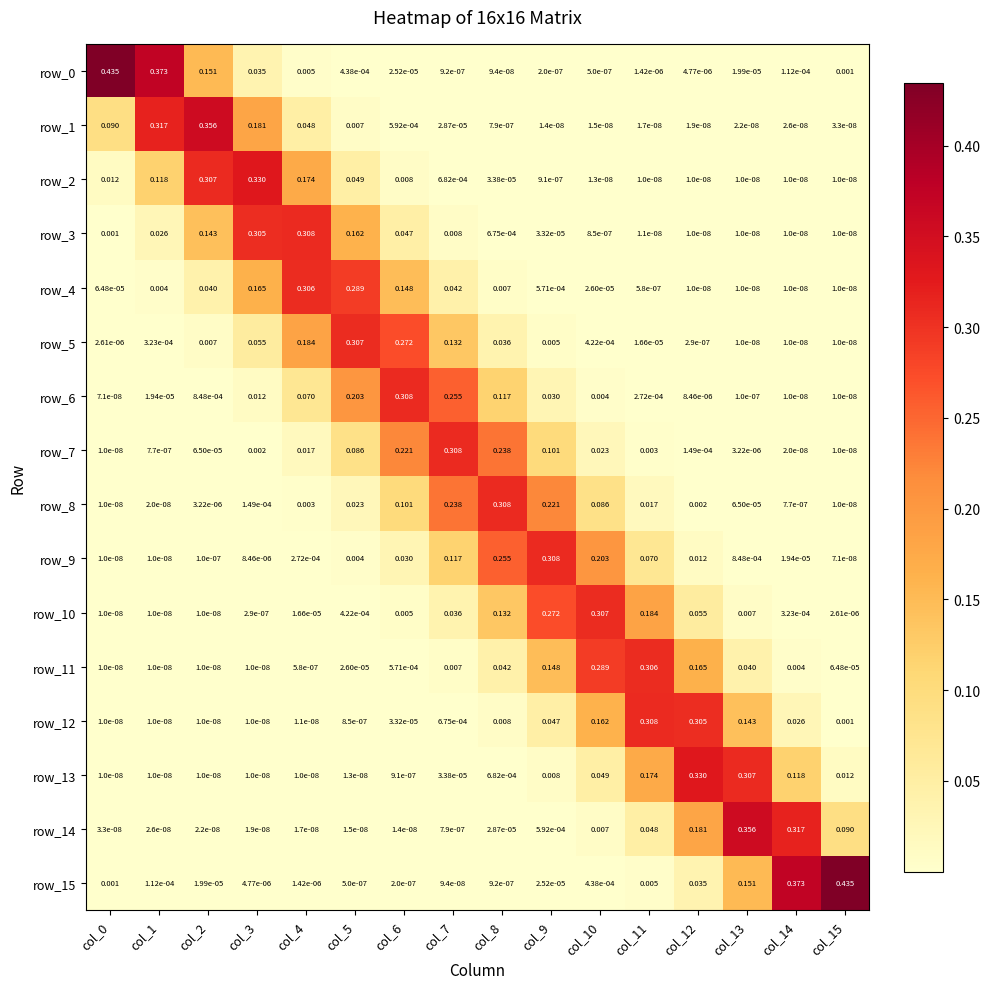

Is the value of row_5 at col_0 greater than the value of row_3 at col_6?

No